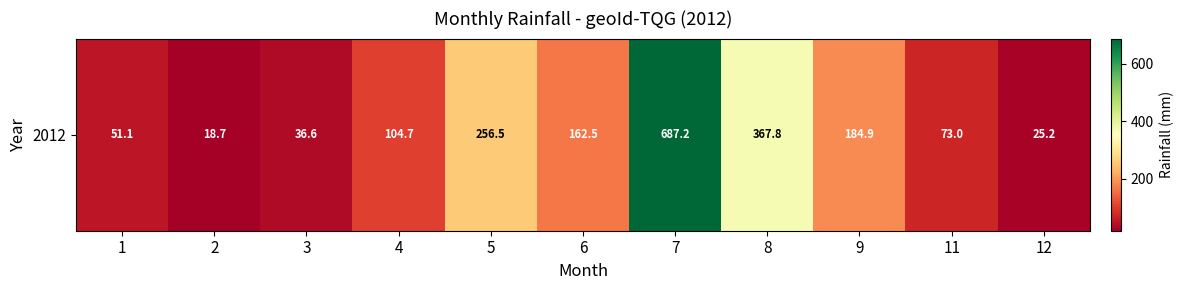

What is the sum of all values?

1968.2